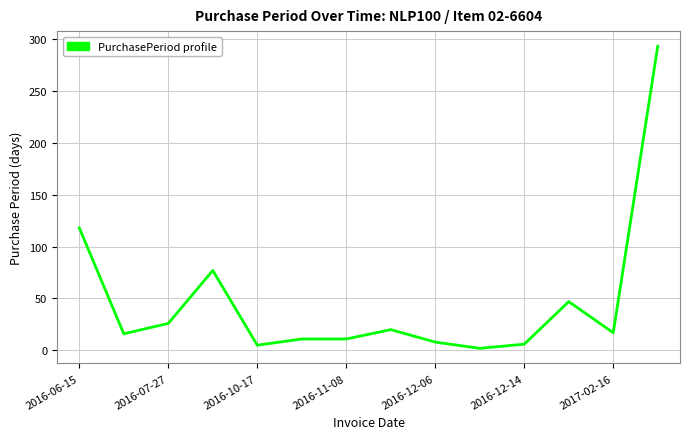

True or false: the data has more than 2 interior local peaks.

True